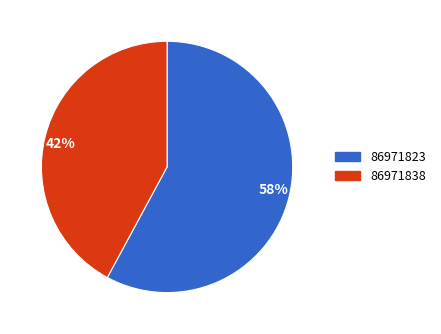

Does any single category account for the majority?

Yes